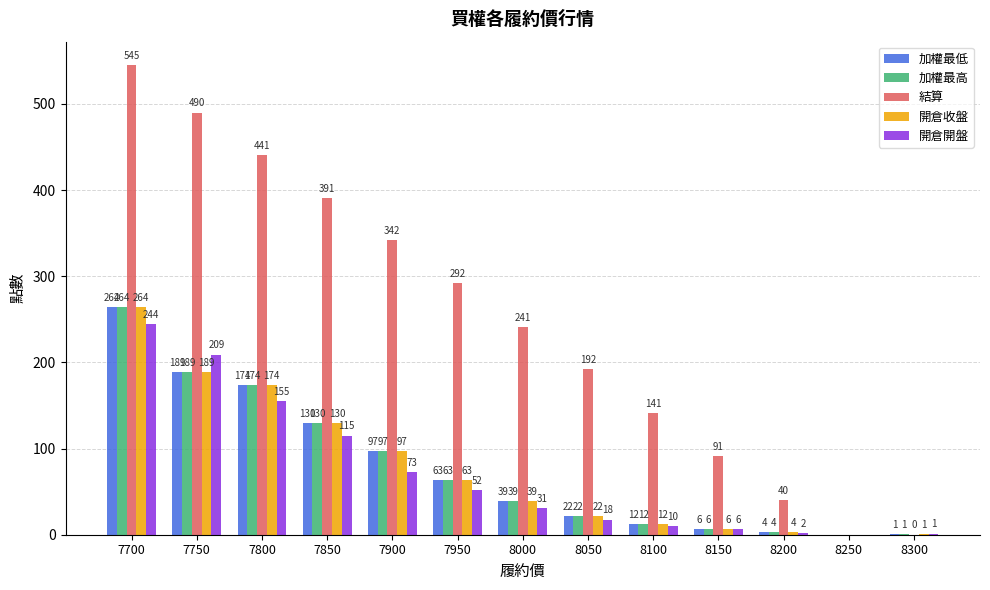

How many positive values does the 開倉開盤 series have?

12